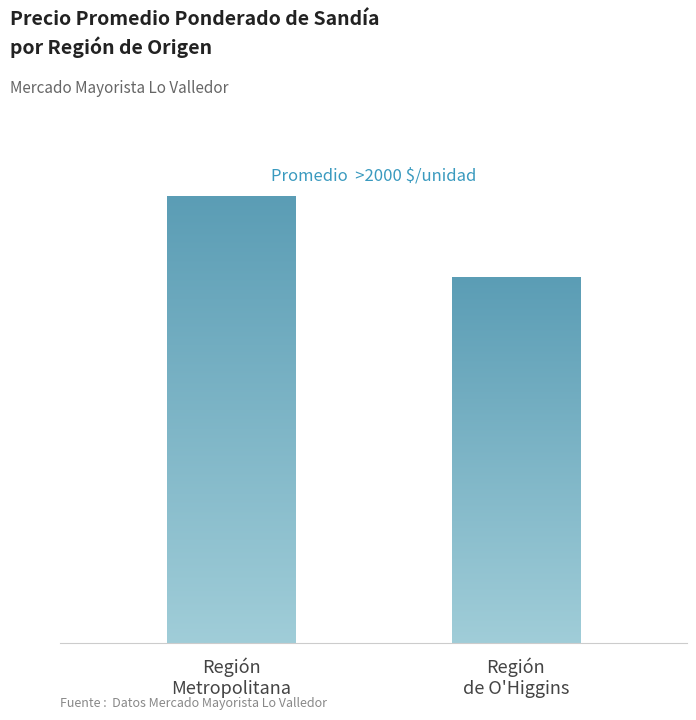

Are the bars horizontal?

No